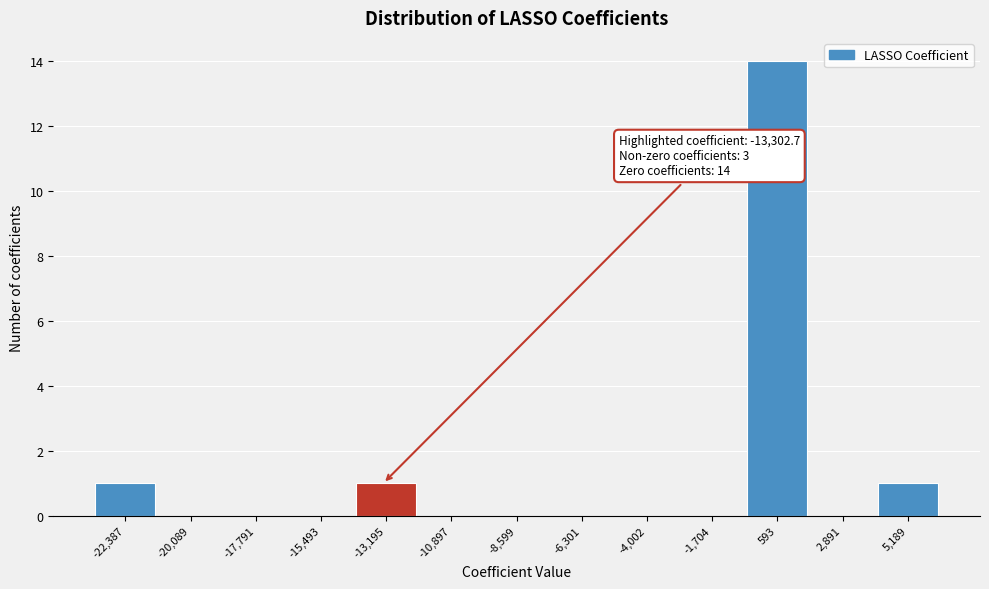

Over which range of the x-axis is the bar tallest?

-500 to 1500